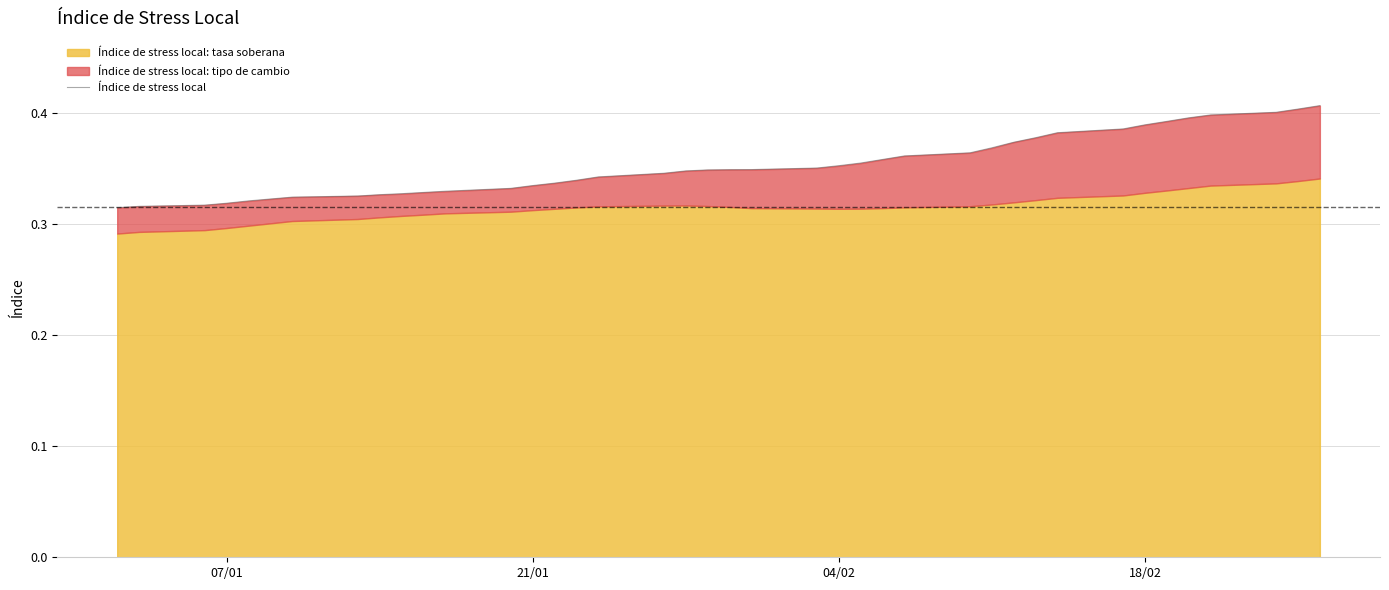

The chart shows a value of 0.4 at 21/01. True or false?

False